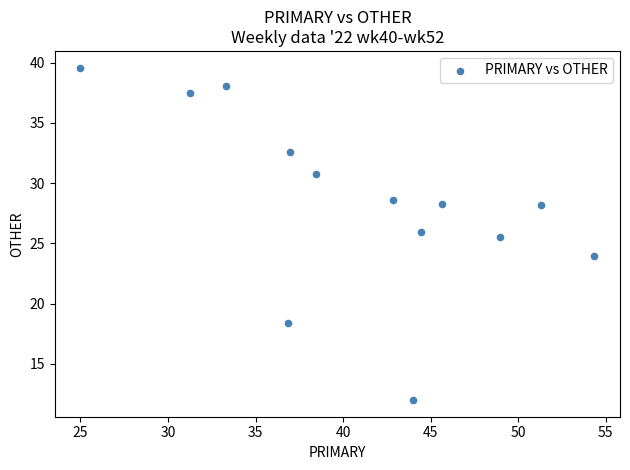

What Y value in the scatter plot is closest to 25?

25.5